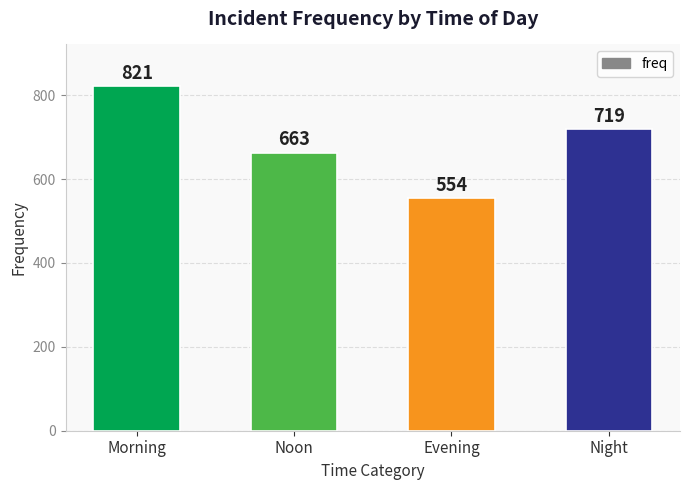

List the labels in order of value, largest first.

Morning, Night, Noon, Evening